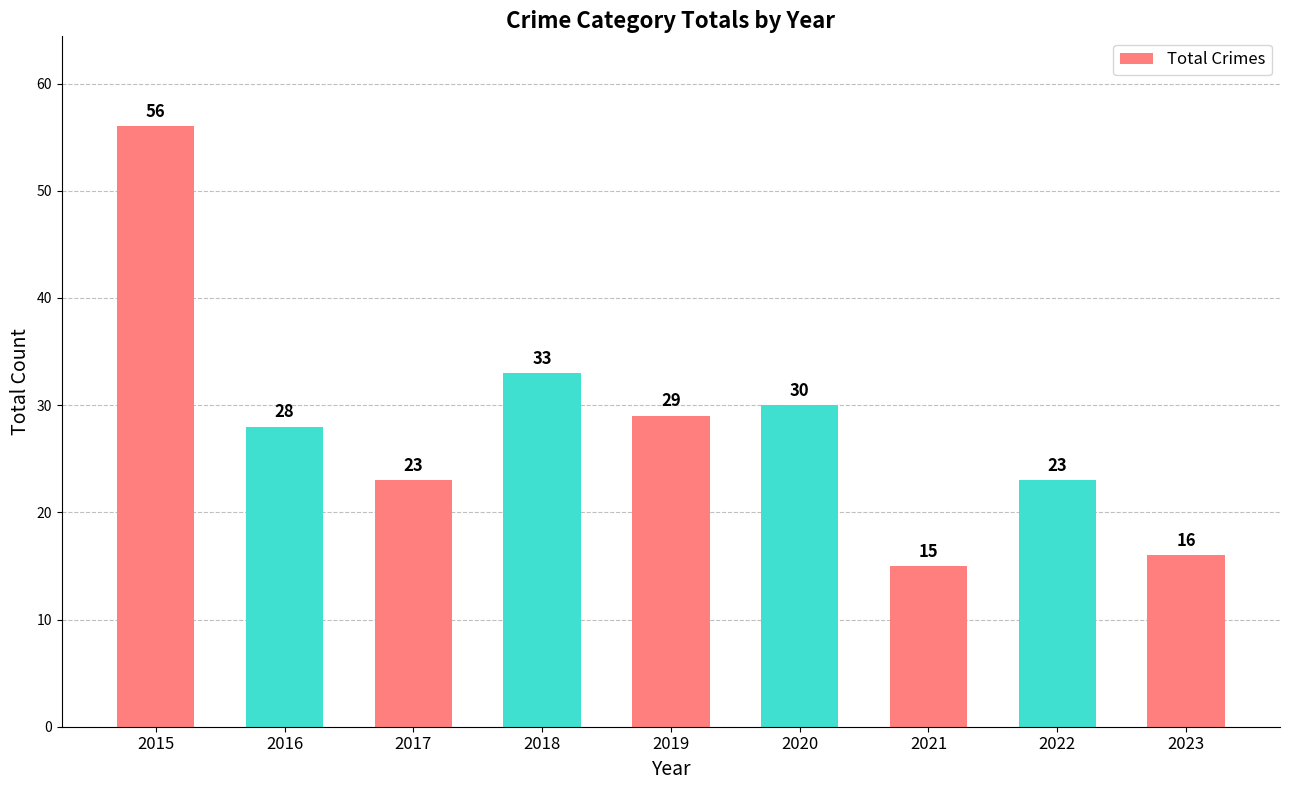

What is the smallest value displayed?

15